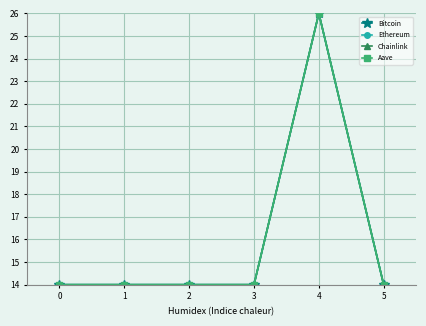

What is the value of the Bitcoin point at the 3rd from the left?

14.0